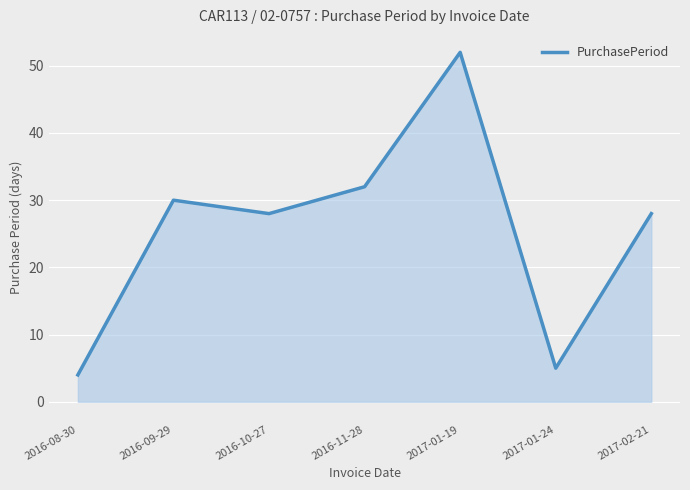

Reading left to right, what are all the values shown in this chart?

4	30	28	32	52	5	28